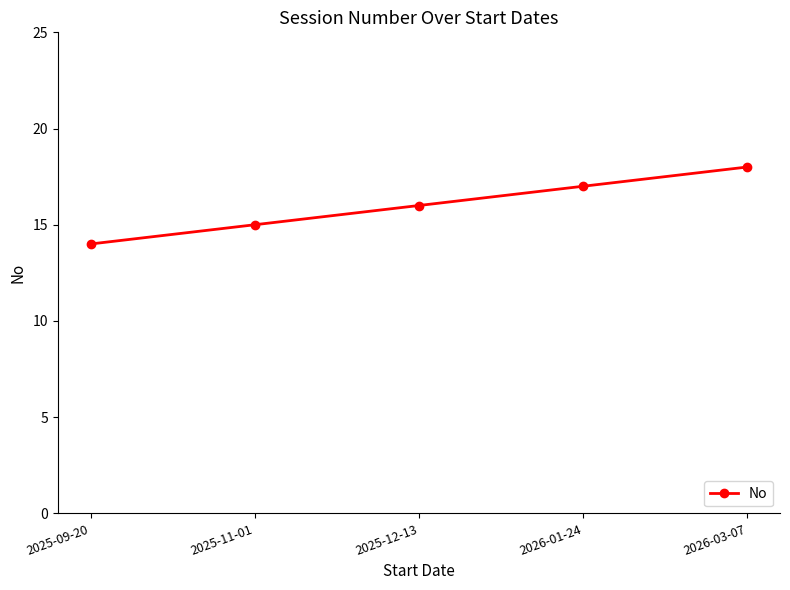

Approximately how many times larger is the value at 2025-09-20 compared to 2026-01-24?

0.8